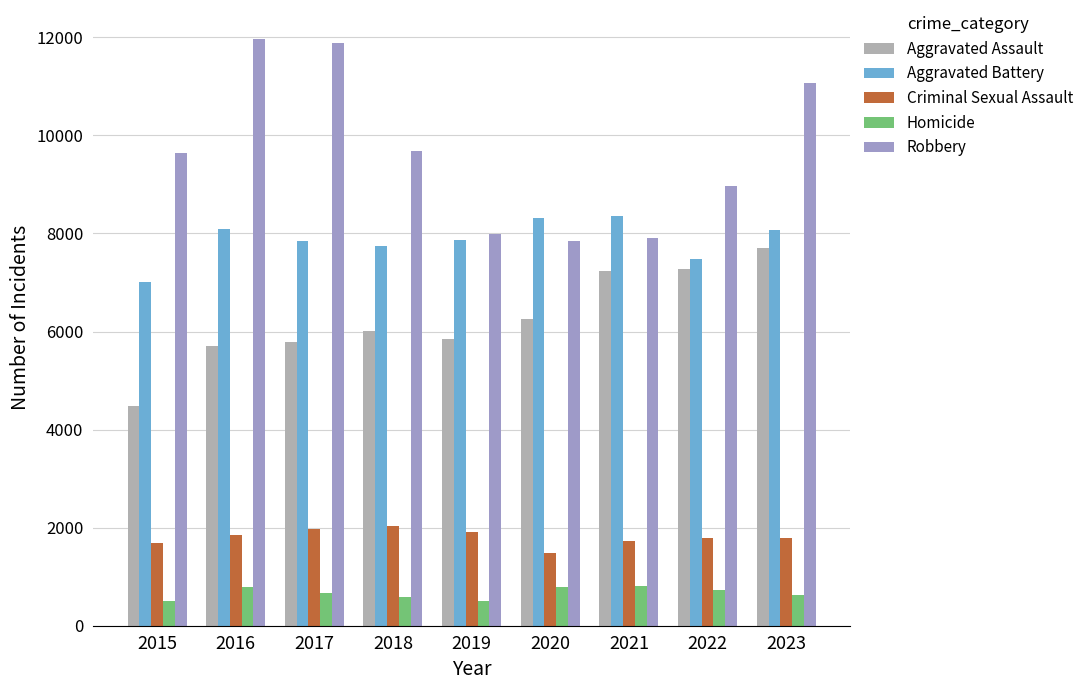

What is the difference between the Robbery values at 2020 and 2019?

140